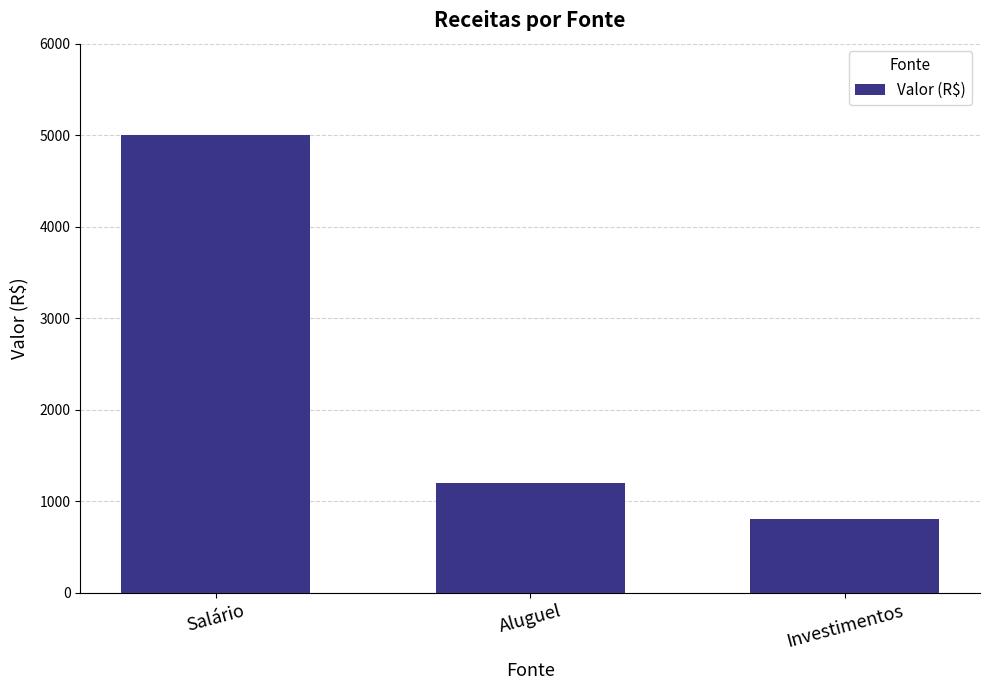

What position from the left is Investimentos?

3